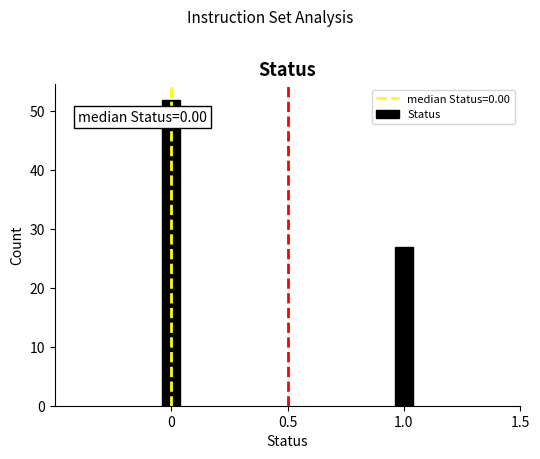

Reading left to right, extract all data points from this chart.

0=52	1.0=27